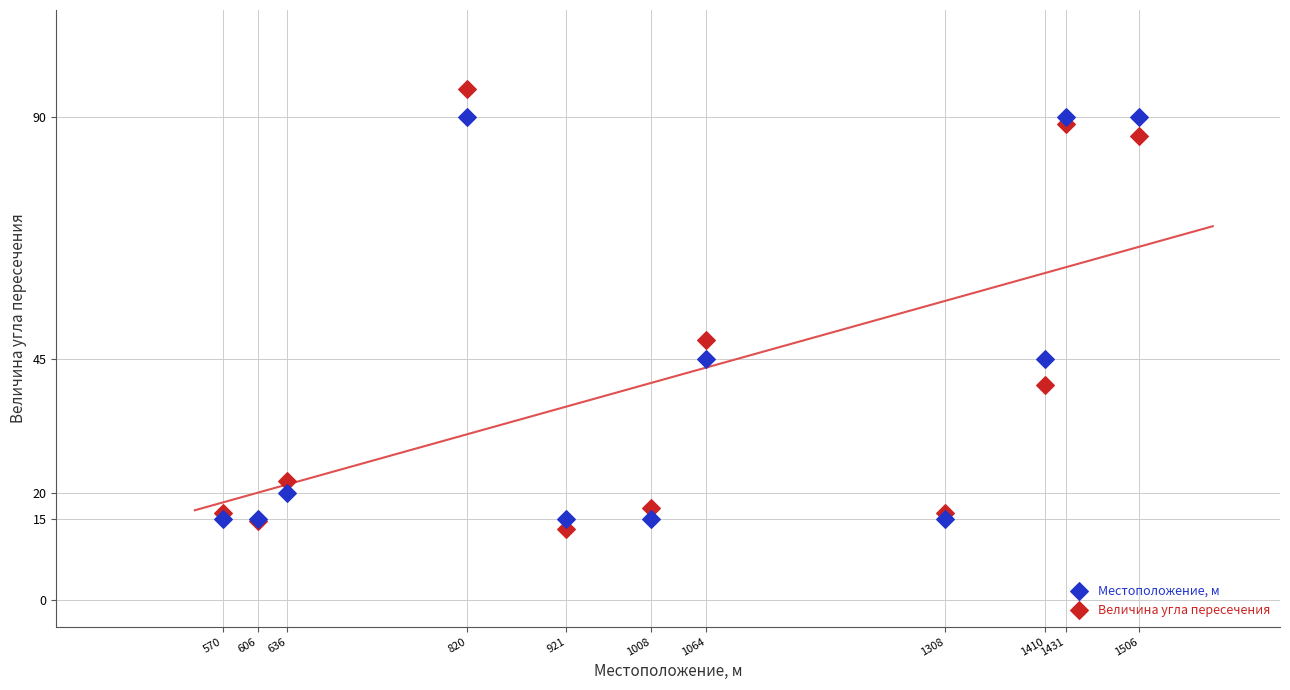

Which series has the largest Y range (max minus min)?

Величина угла пересечения